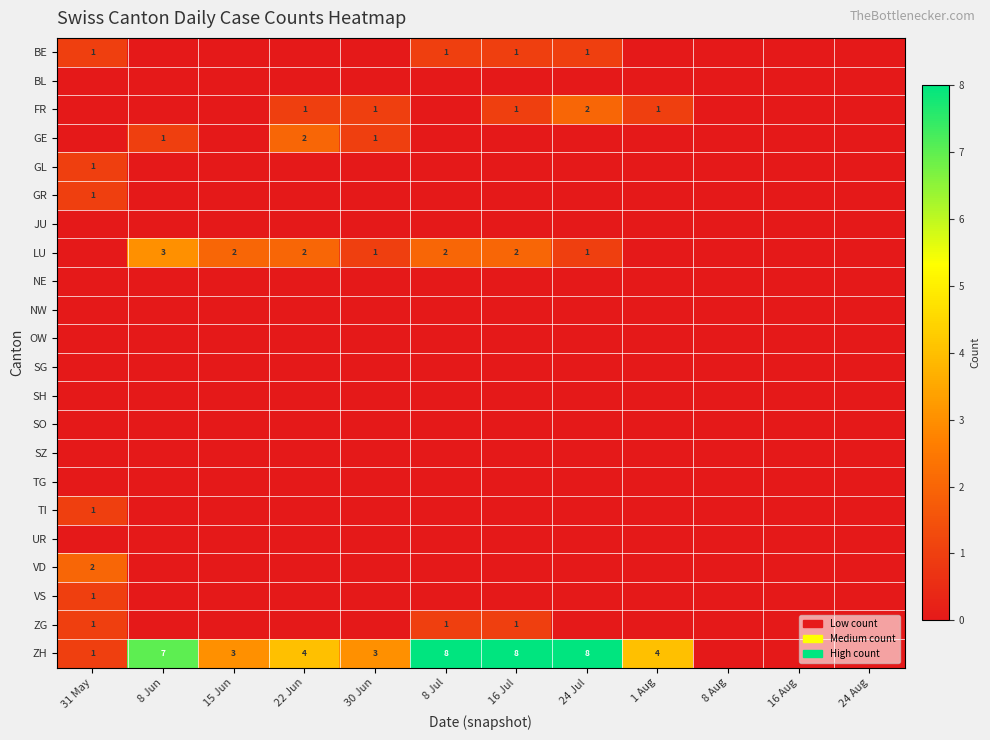

The value of GL at 31 May is 1. True or false?

True